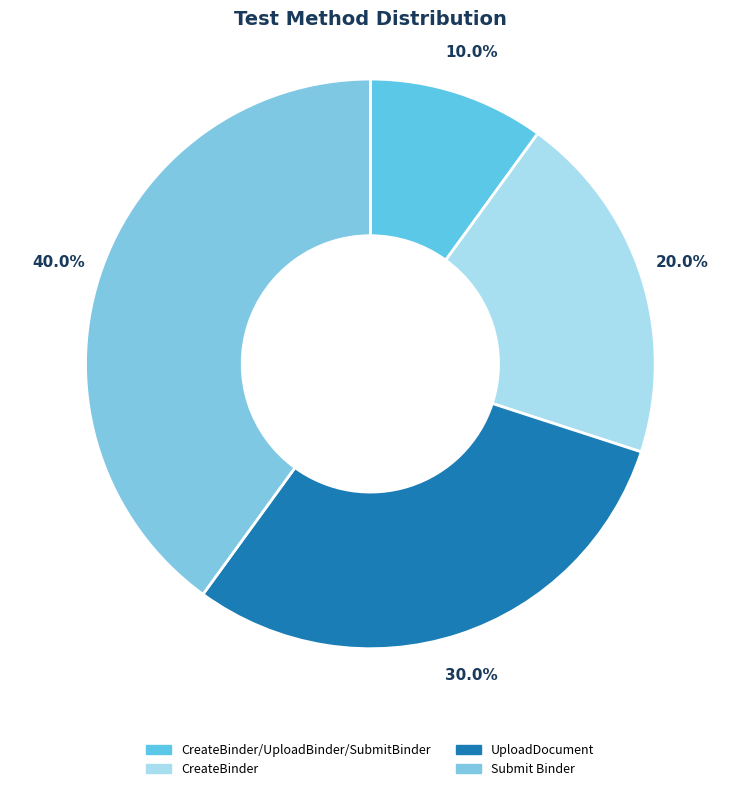

To the nearest percent, what portion does CreateBinder represent?

20%